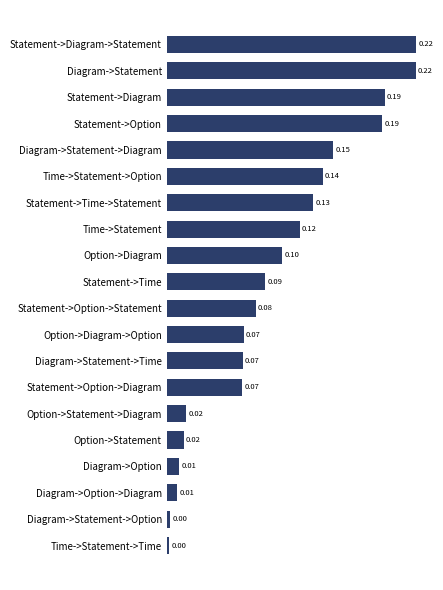

What is the sum of all values?

1.9